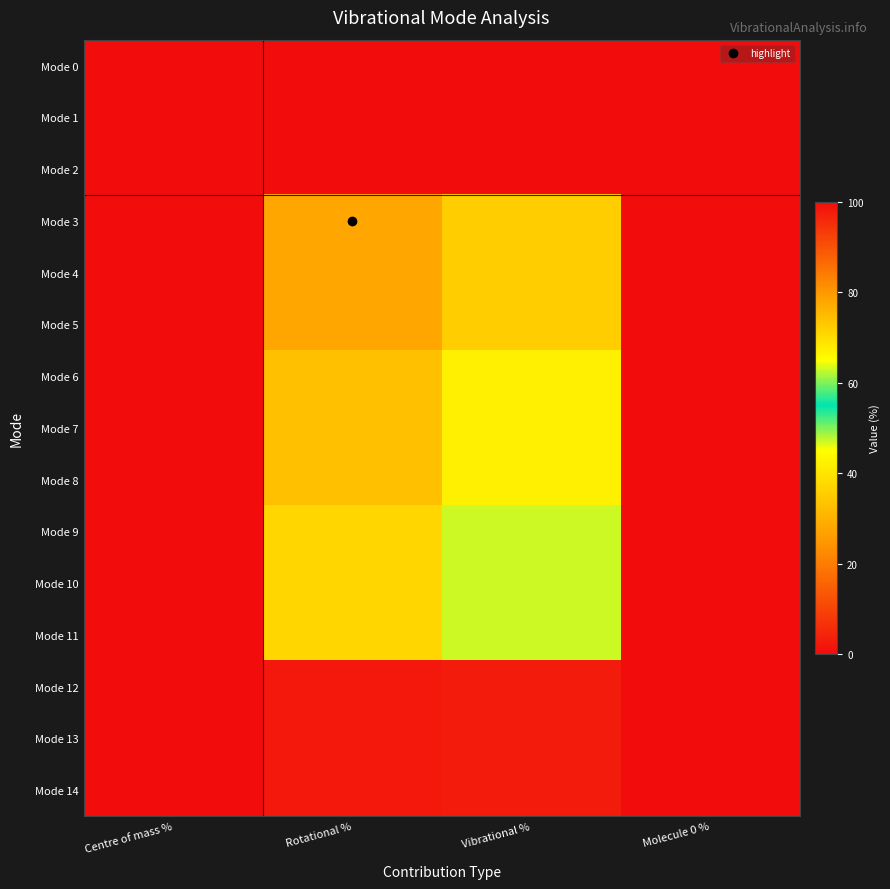

List the series in order of their peak value, lowest first.

Mode 0, Mode 1, Mode 2, Mode 3, Mode 4, Mode 5, Mode 6, Mode 7, Mode 8, Mode 9, Mode 10, Mode 11, Mode 12, Mode 13, Mode 14